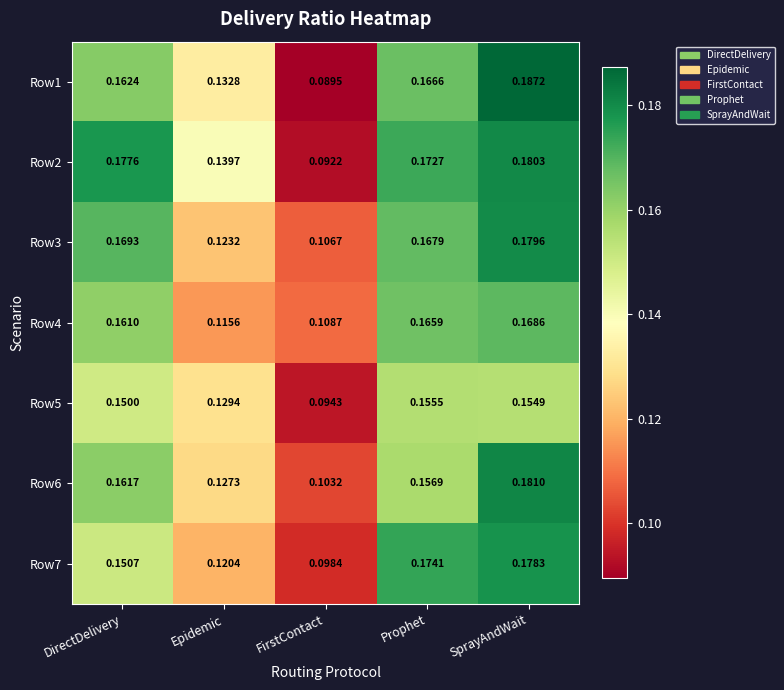

Which label corresponds to the smallest value in the chart?

FirstContact